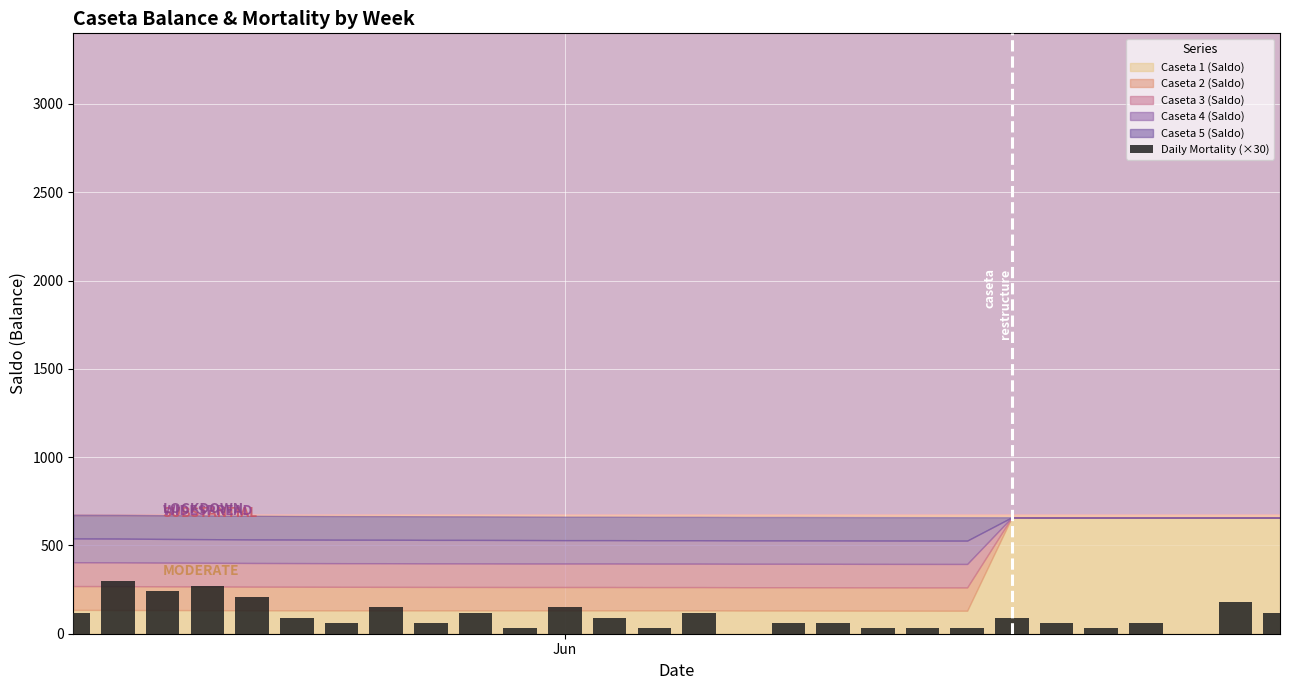

What is the average value?

100